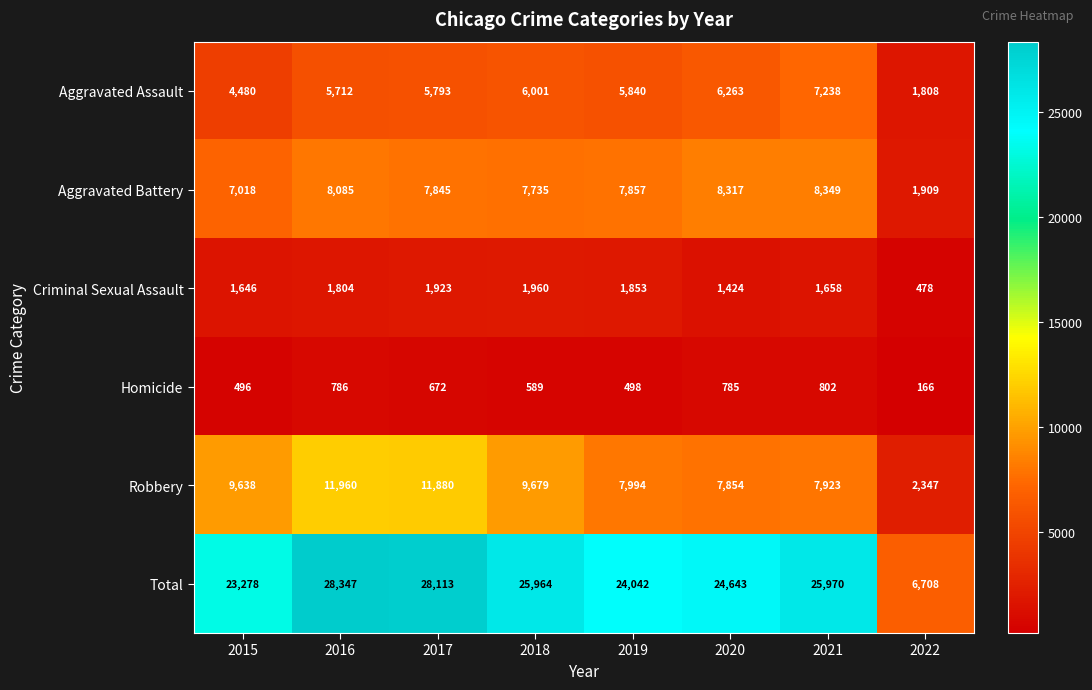

Where is Criminal Sexual Assault nearest to the value 1219?

2020